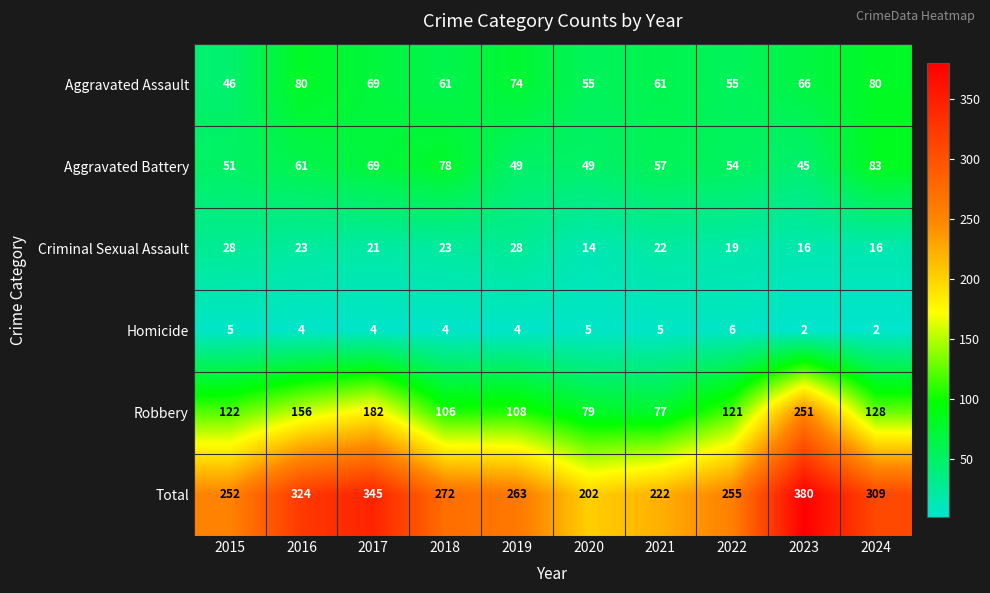

True or false: Total has a value of 198 at 2016.

False